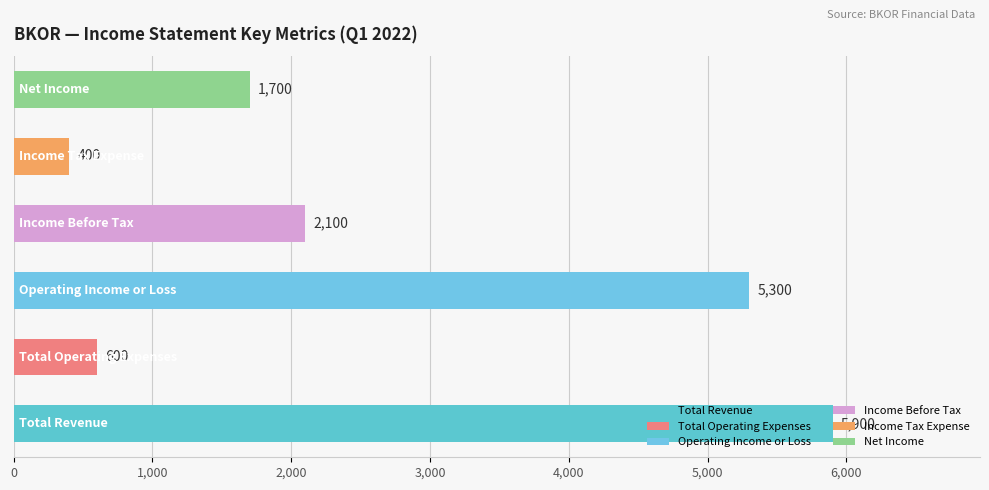

What is the difference between the maximum and minimum values?

5500